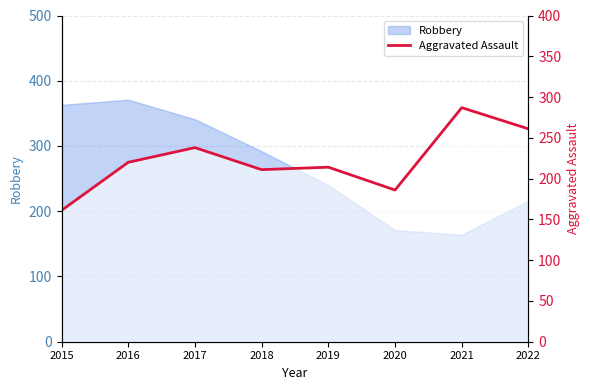

How many lines are shown in the chart?

1